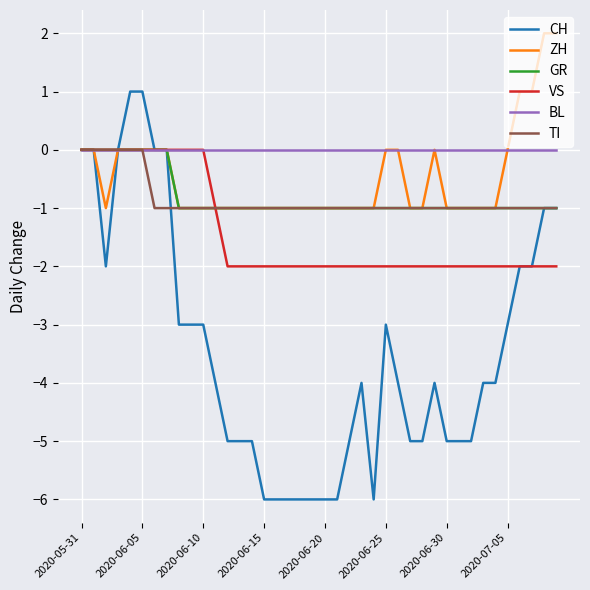

Which series has the widest spread of values?

CH